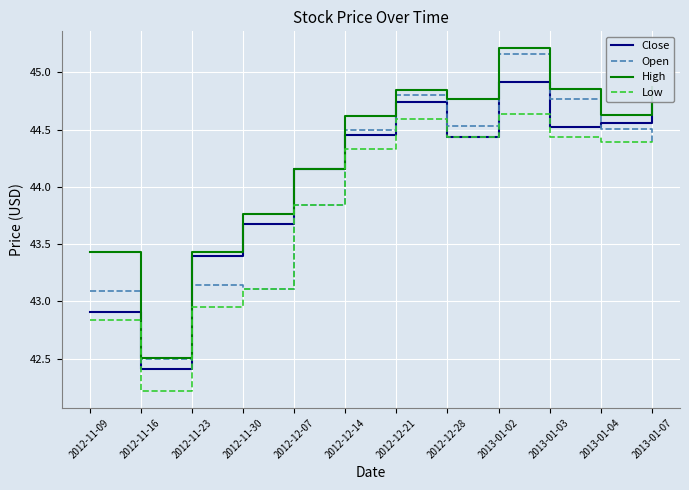

What is the smallest value displayed?

42.2